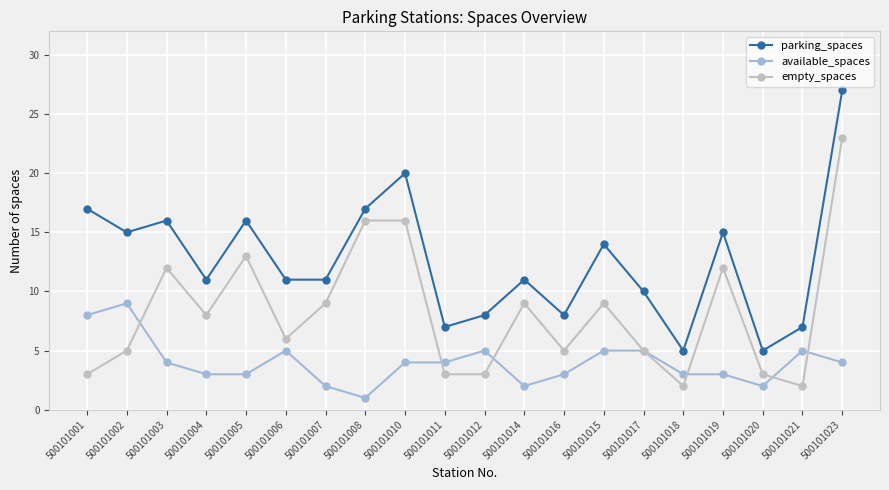

The empty_spaces series shows 5 at 500101016. True or false?

True